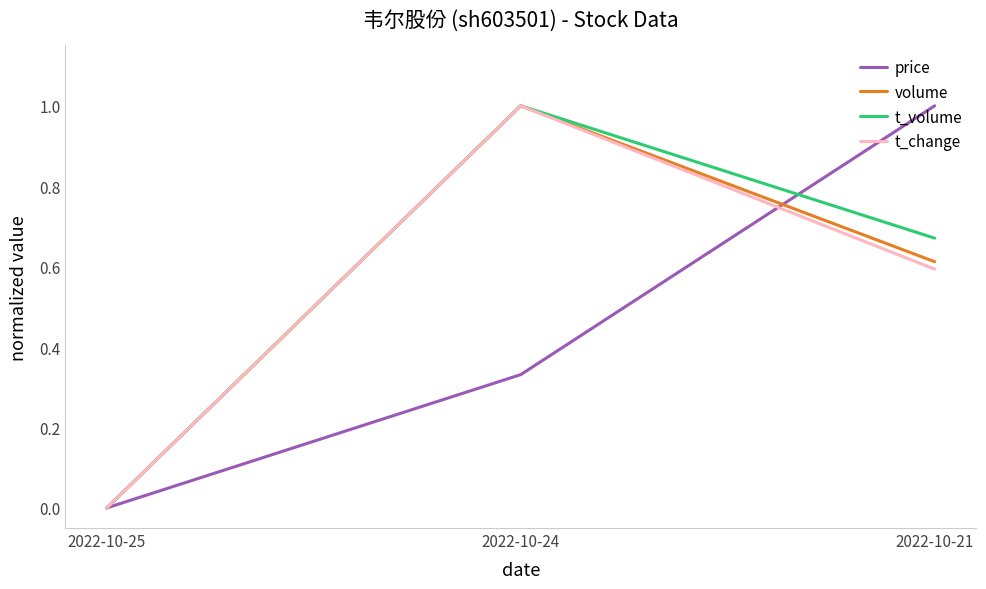

How many values in the price series exceed 0?

2